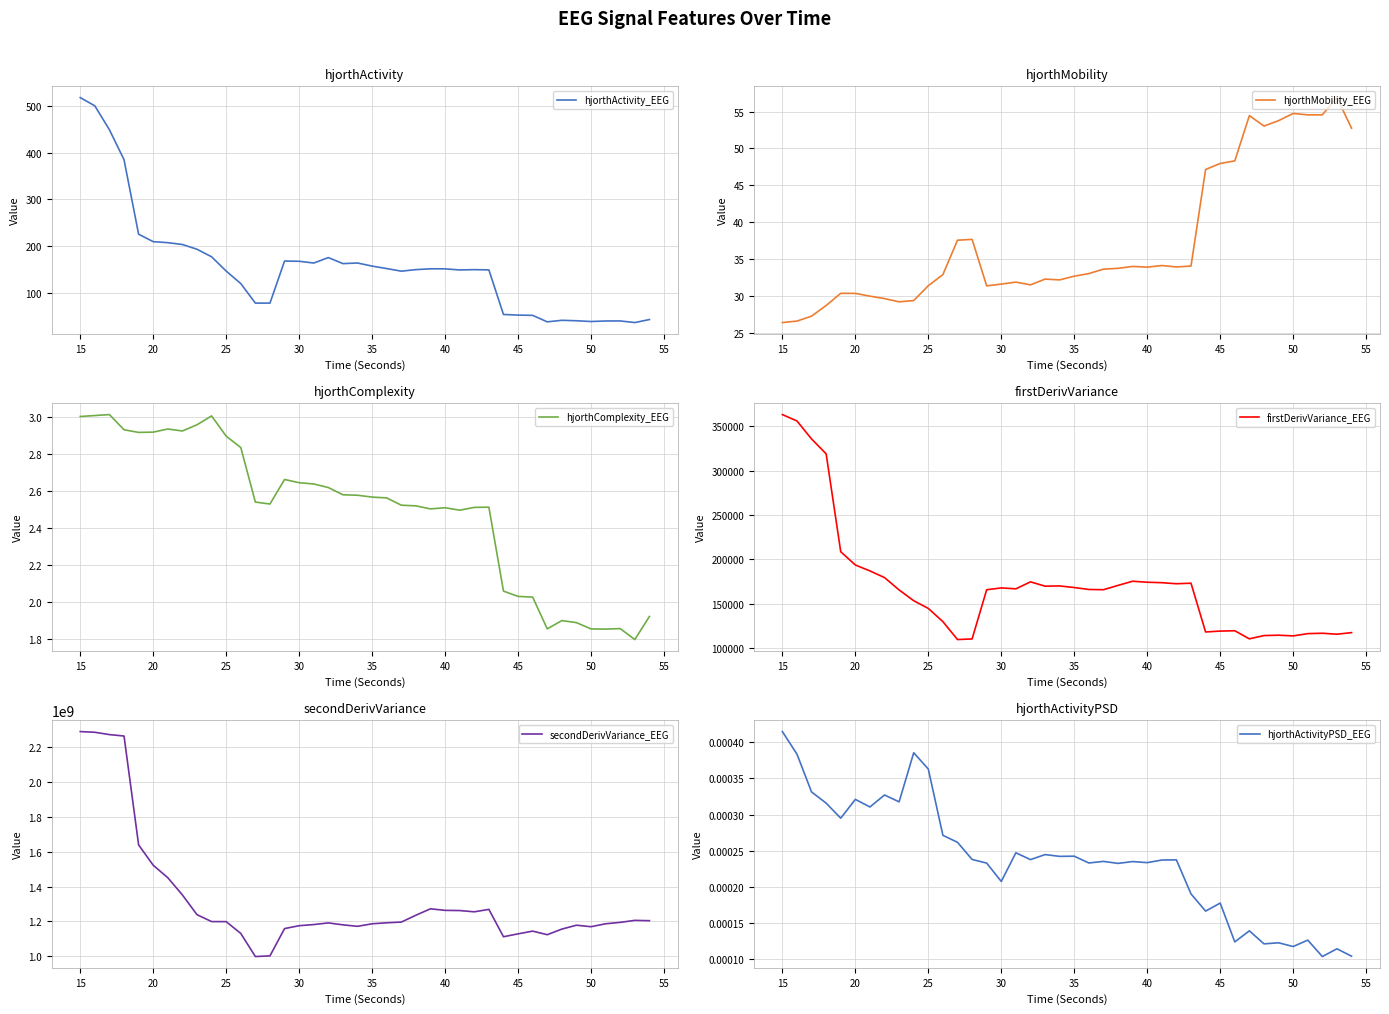

True or false: hjorthActivityPSD_EEG has more than 2 points higher than both neighbors.

True